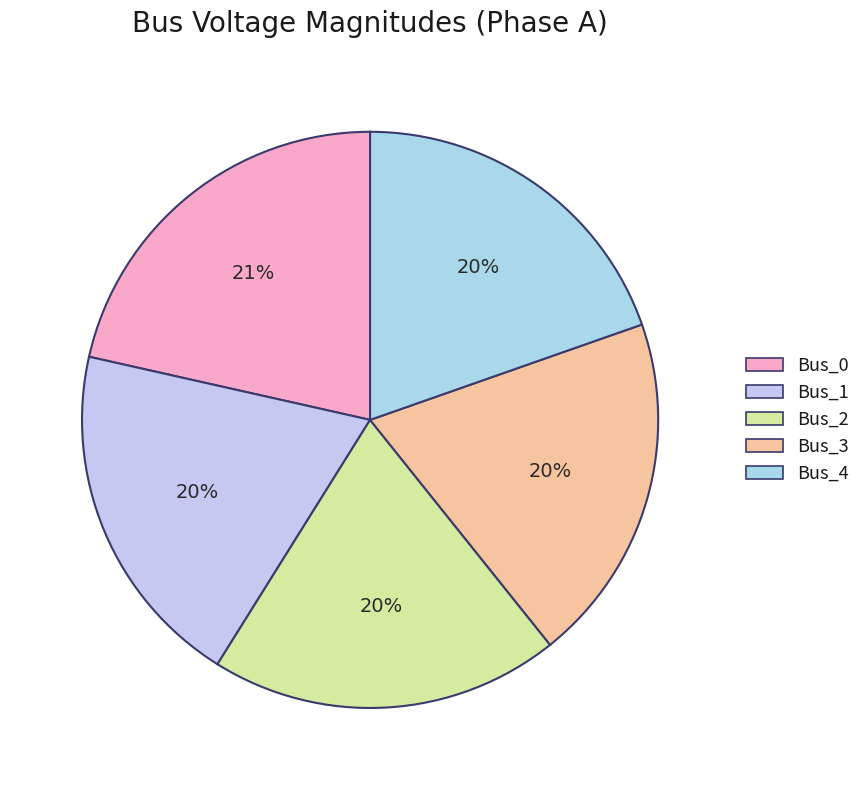

Which slice is the largest?

Bus_0